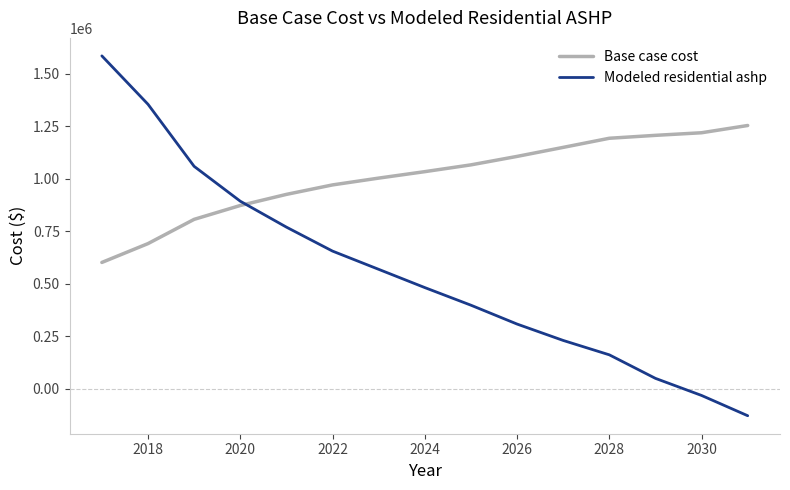

How many series are shown in this chart?

2